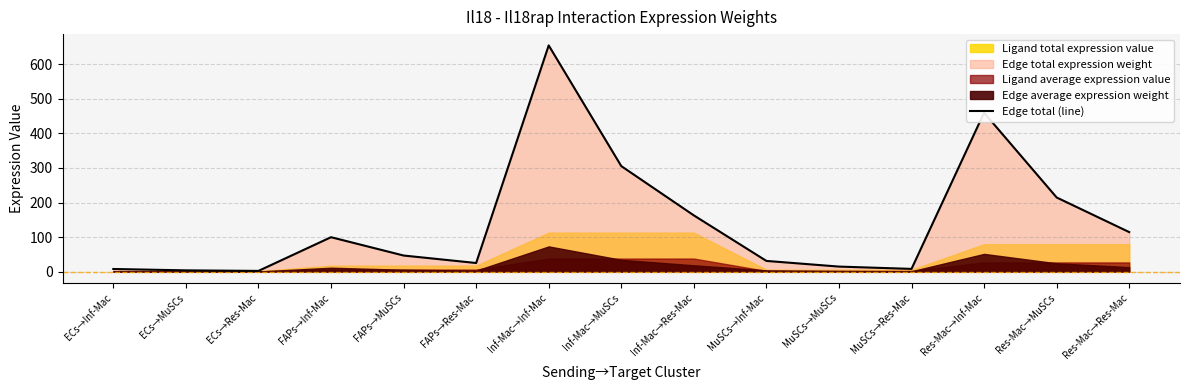

Count the number of categories in the chart.

15